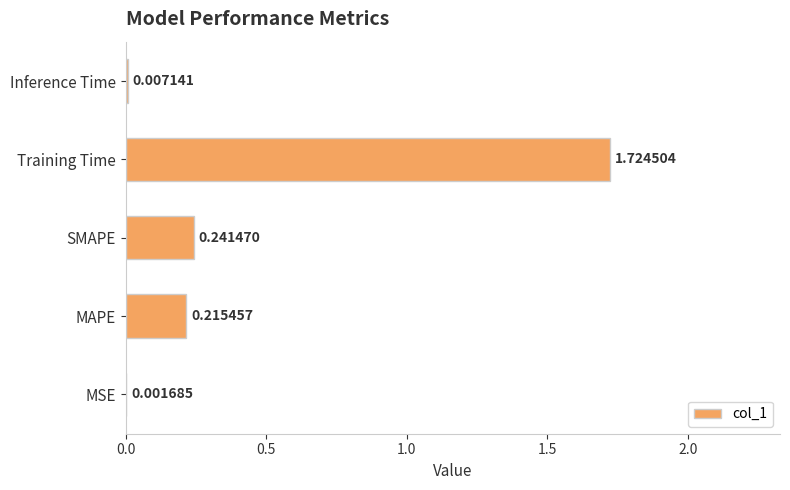

At which category does the chart reach its peak across all series?

Training Time